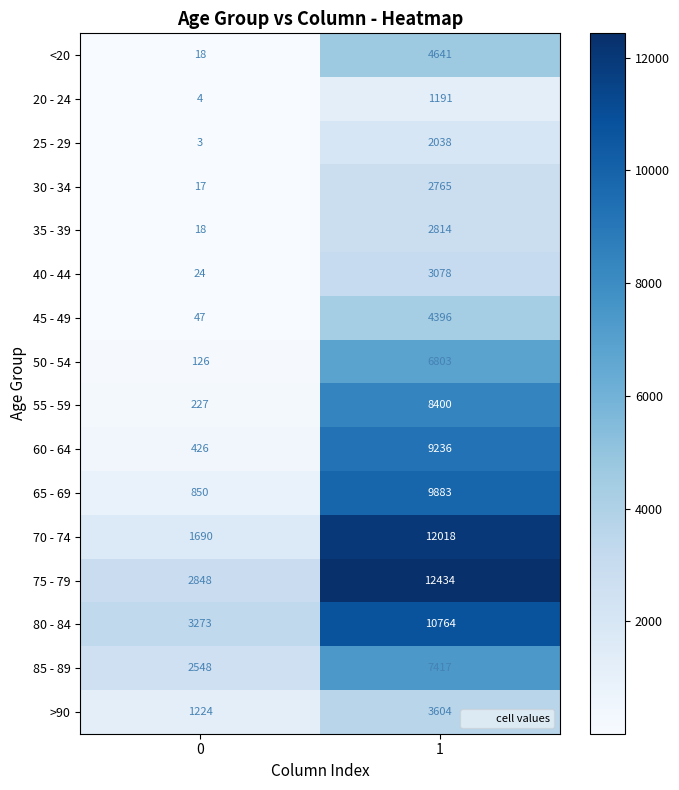

Which series has the widest spread of values?

70 - 74